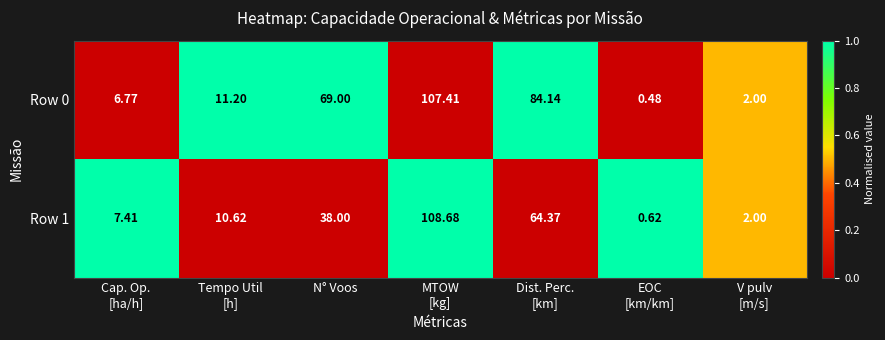

Between Tempo Util
[h] and Dist. Perc.
[km], which series saw the biggest shift?

Row 0